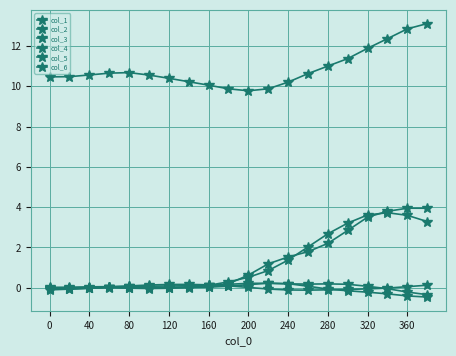

At which category does col_2 reach its first local peak?

80